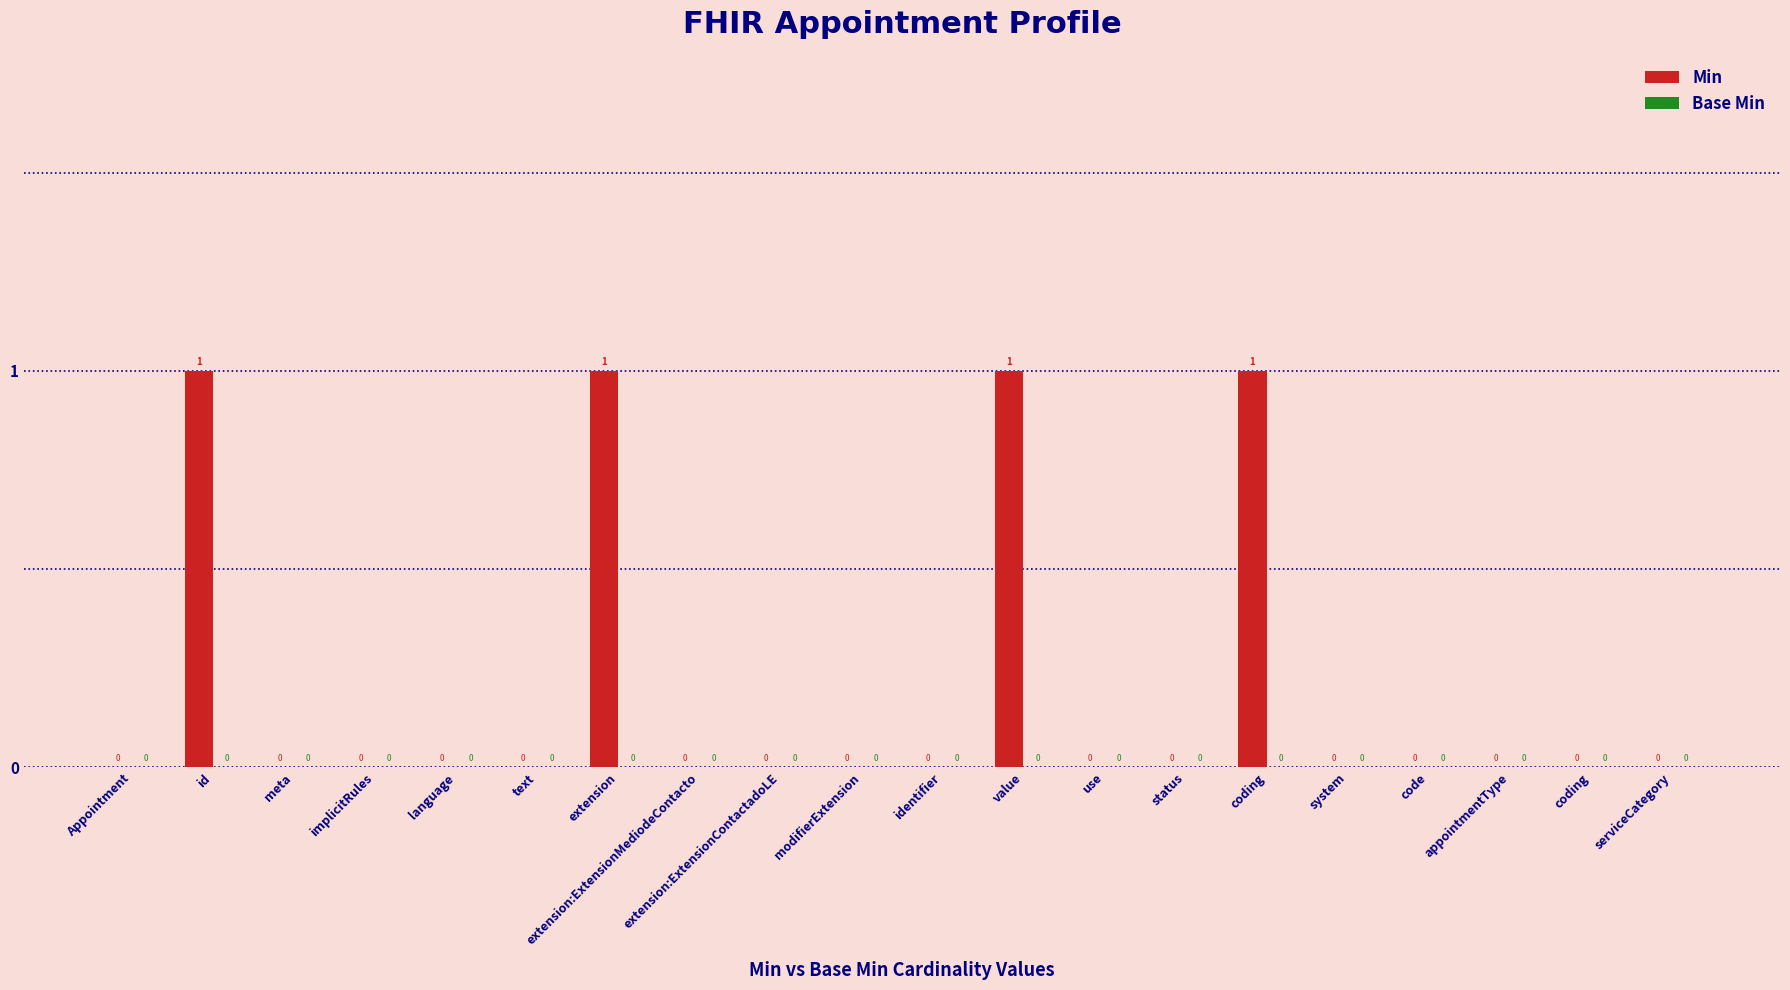

Are the bars horizontal?

No